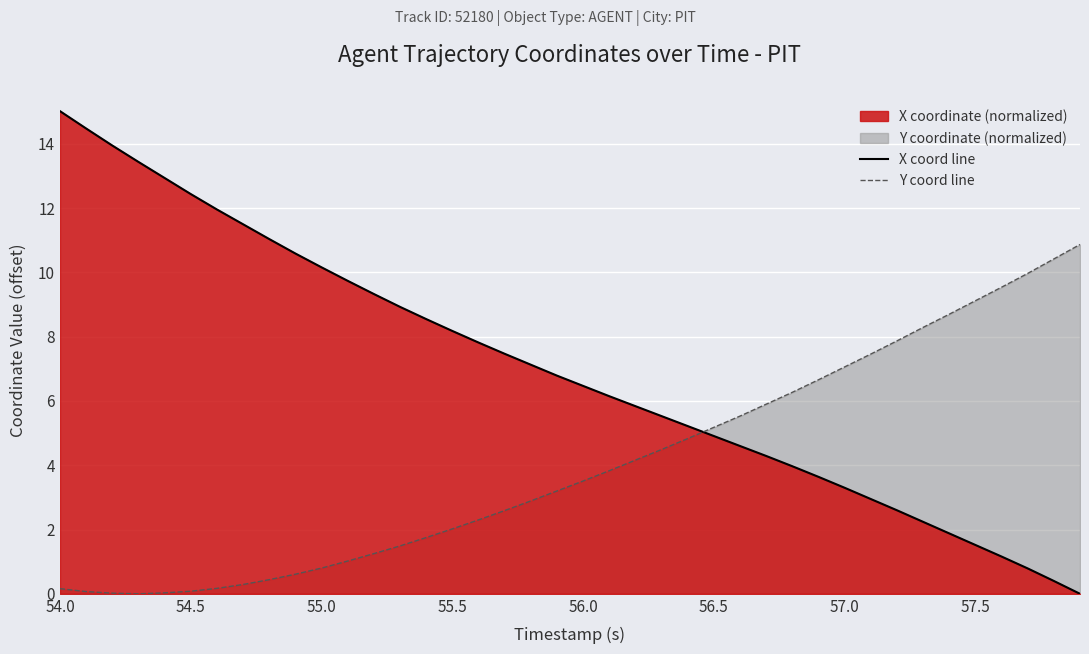

After their last crossing, which series has the higher values: Y coord line or X coord line?

Y coord line